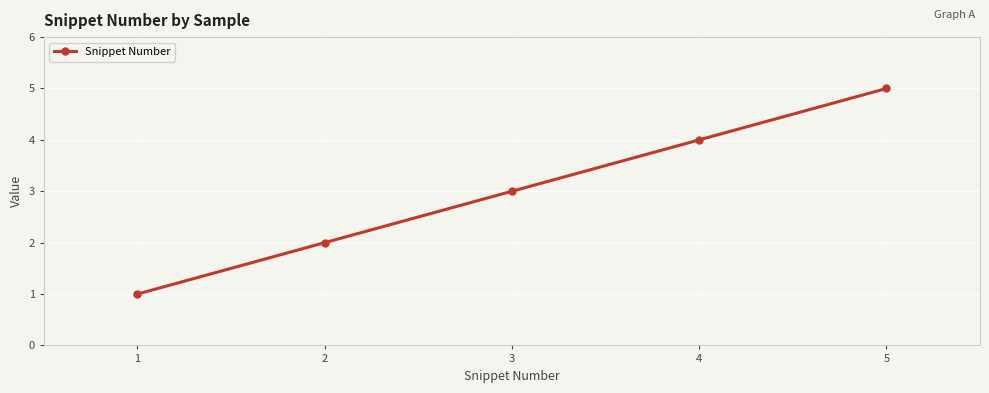

List the labels in order of value, smallest first.

1, 2, 3, 4, 5